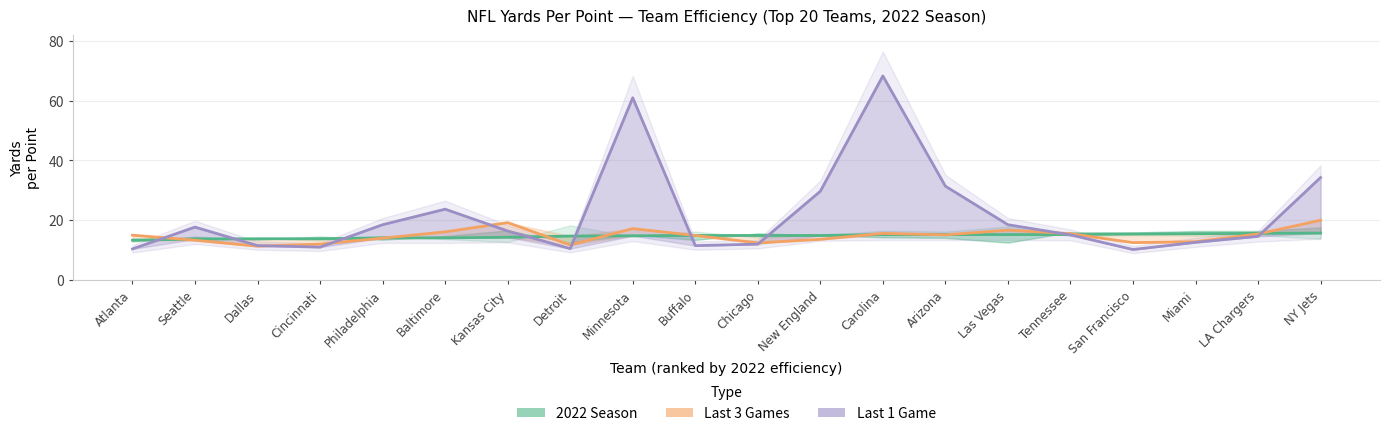

How many interior local peaks does the Last 3 Games series have?

4